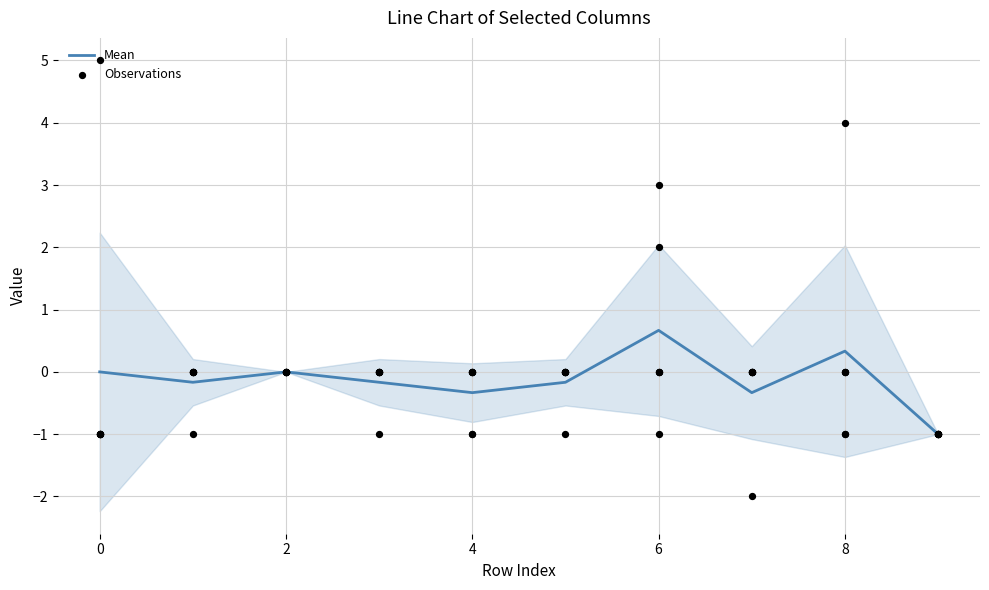

True or false: Mean has a value of -0.3 at 4.

True